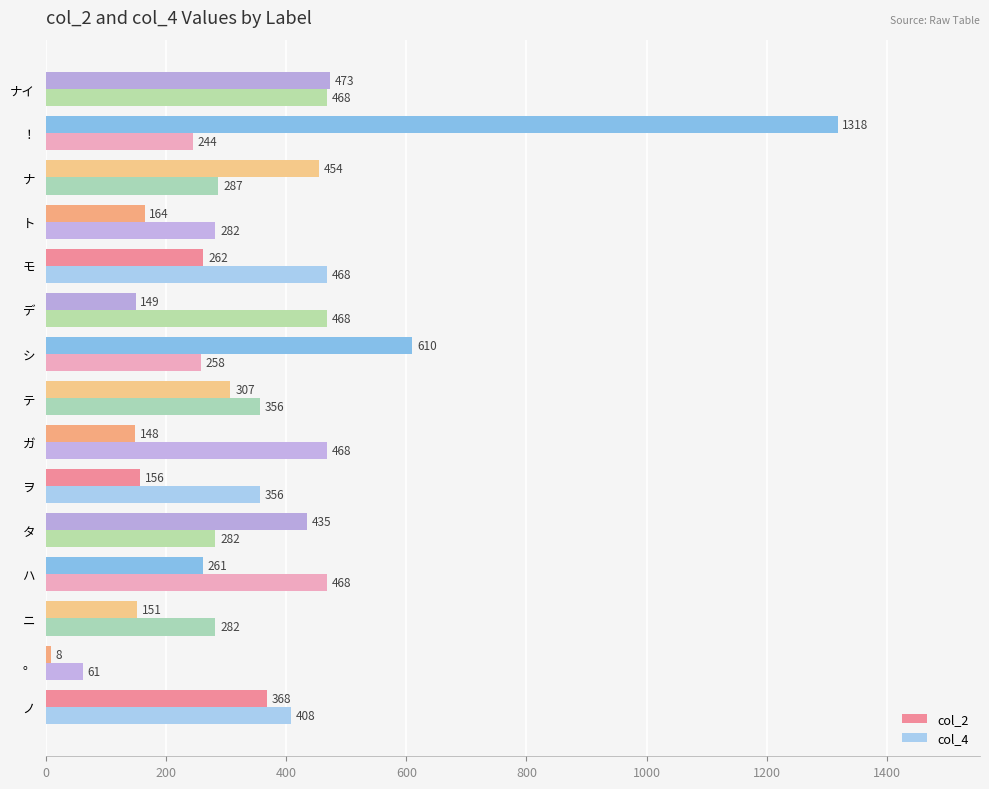

What is the difference between the maximum and minimum values in the col_4 series?

407